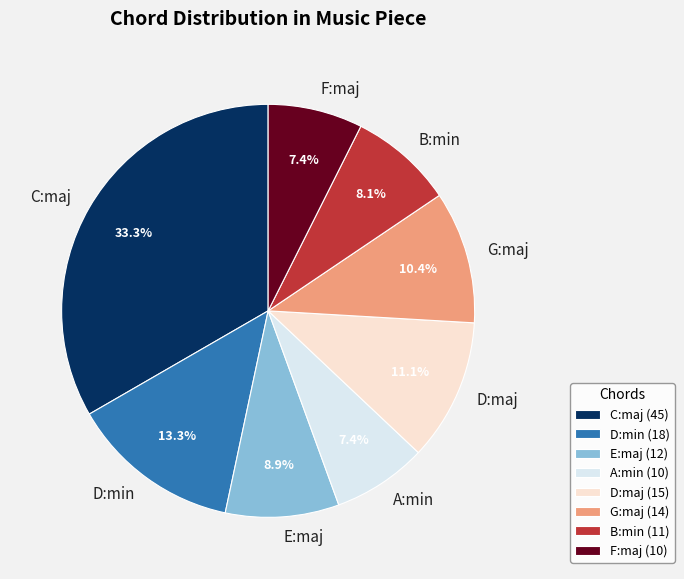

To the nearest percent, what percentage of the pie is B:min?

8%